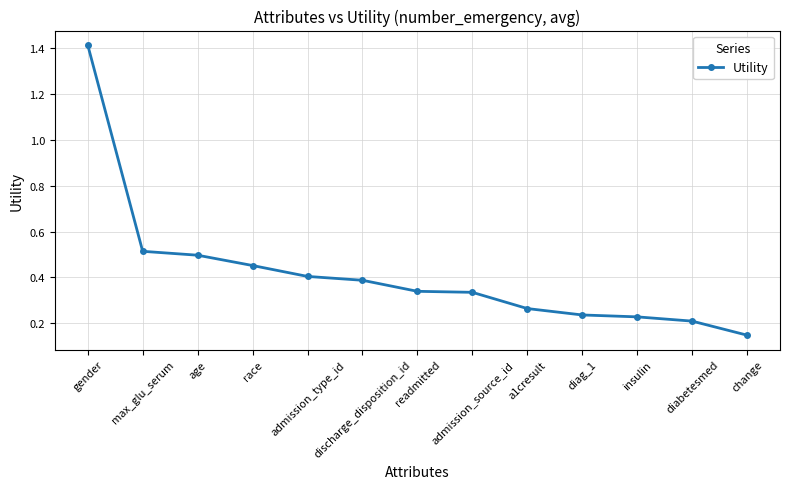

Which category has the lowest value across all series?

change